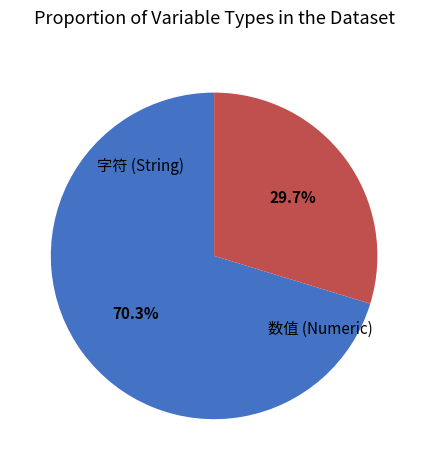

Does any single category account for the majority?

Yes